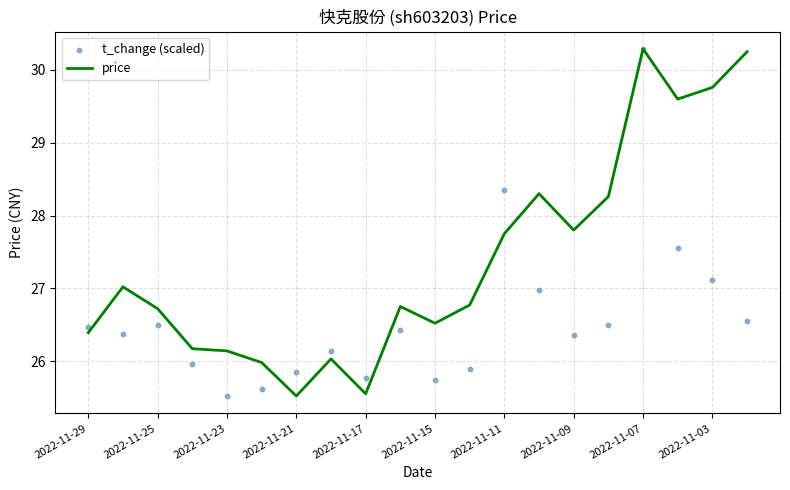

The value of price at 2022-11-09 is 27.8. True or false?

True